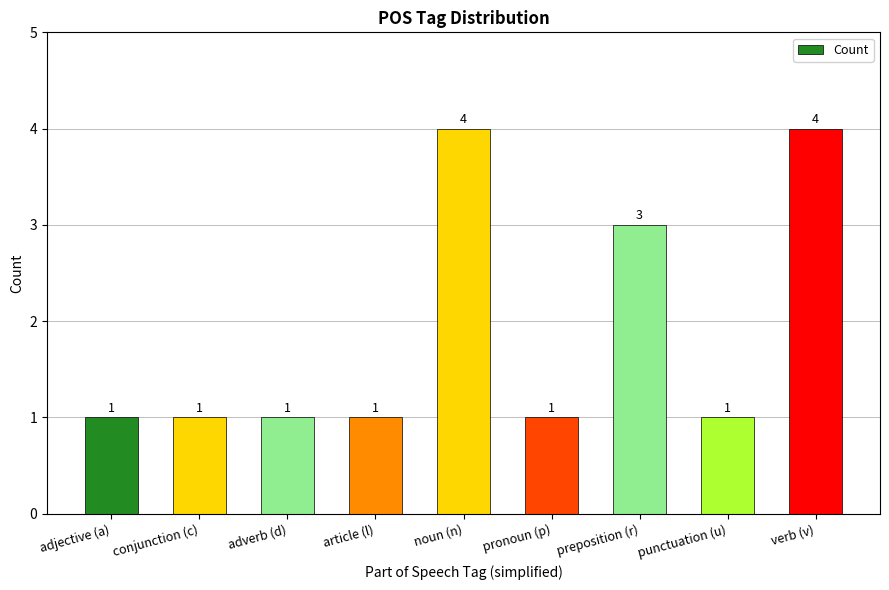

Reading left to right, transcribe all the data shown in this chart.

adjective (a)=1	conjunction (c)=1	adverb (d)=1	article (l)=1	noun (n)=4	pronoun (p)=1	preposition (r)=3	punctuation (u)=1	verb (v)=4